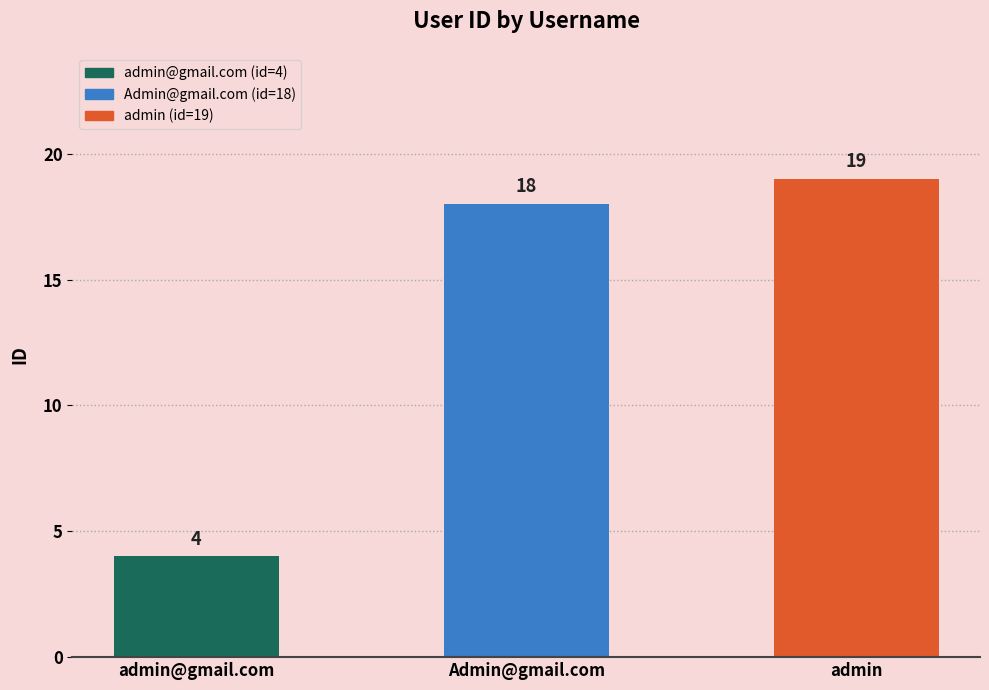

What is the minimum value shown in the chart?

4